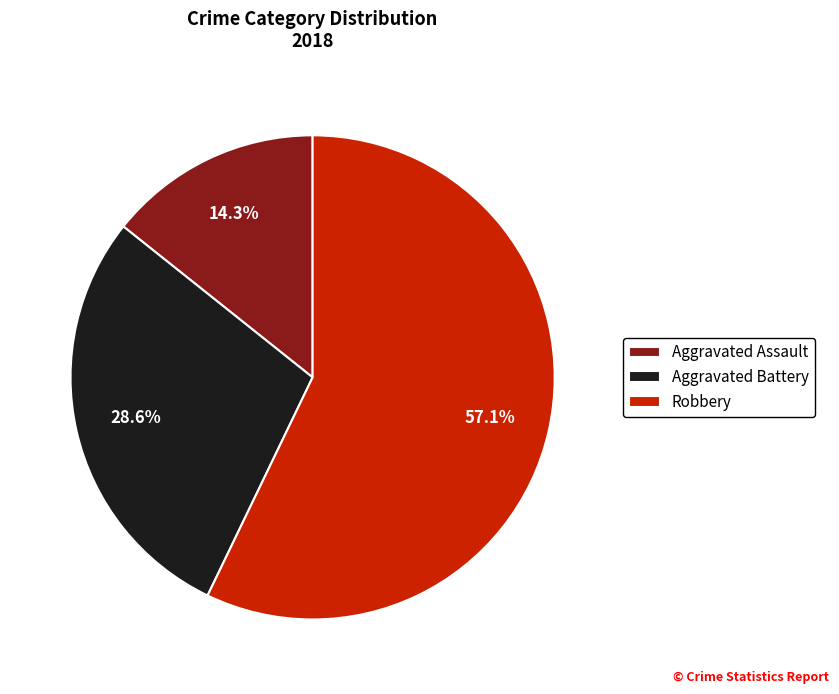

The Robbery slice represents 57% of the pie. True or false?

True